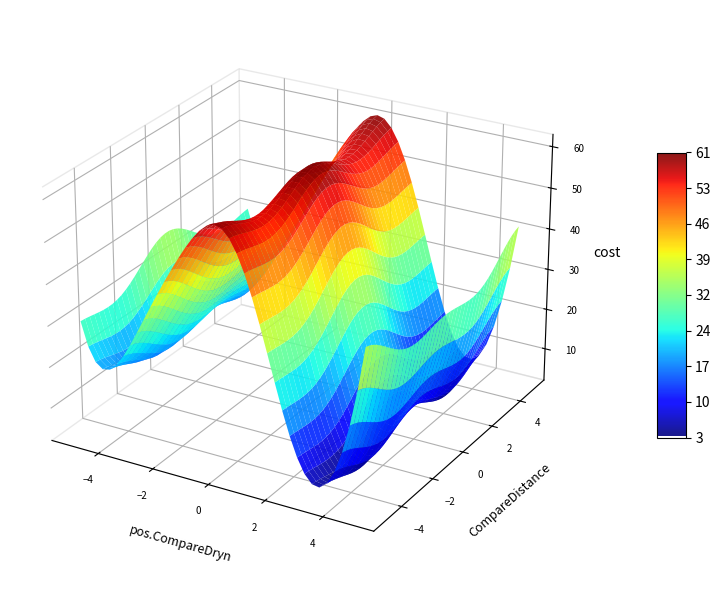

What is the maximum value for 1714581775-5240?

59